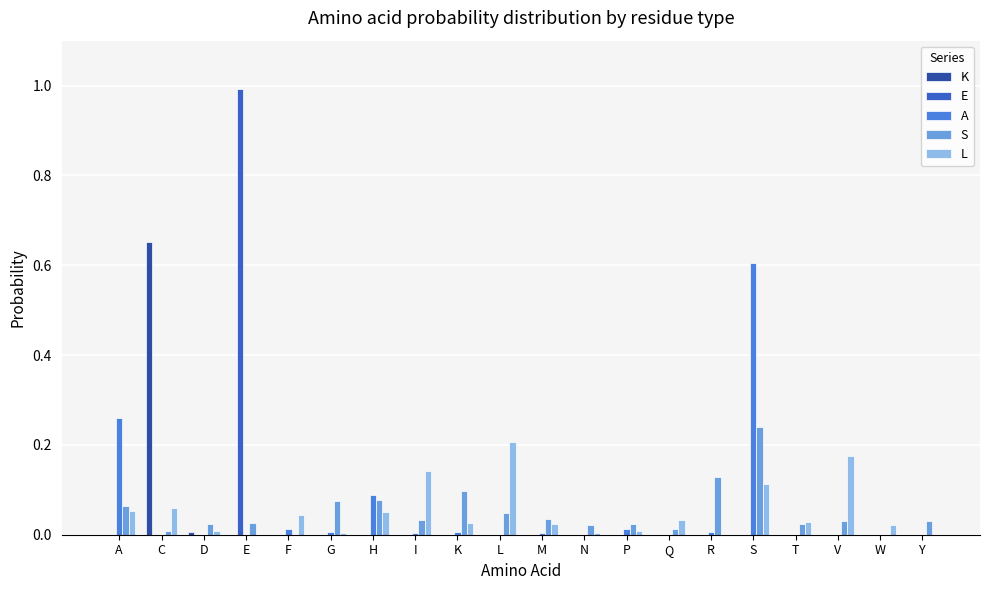

What is the highest value of the E series?

1.0